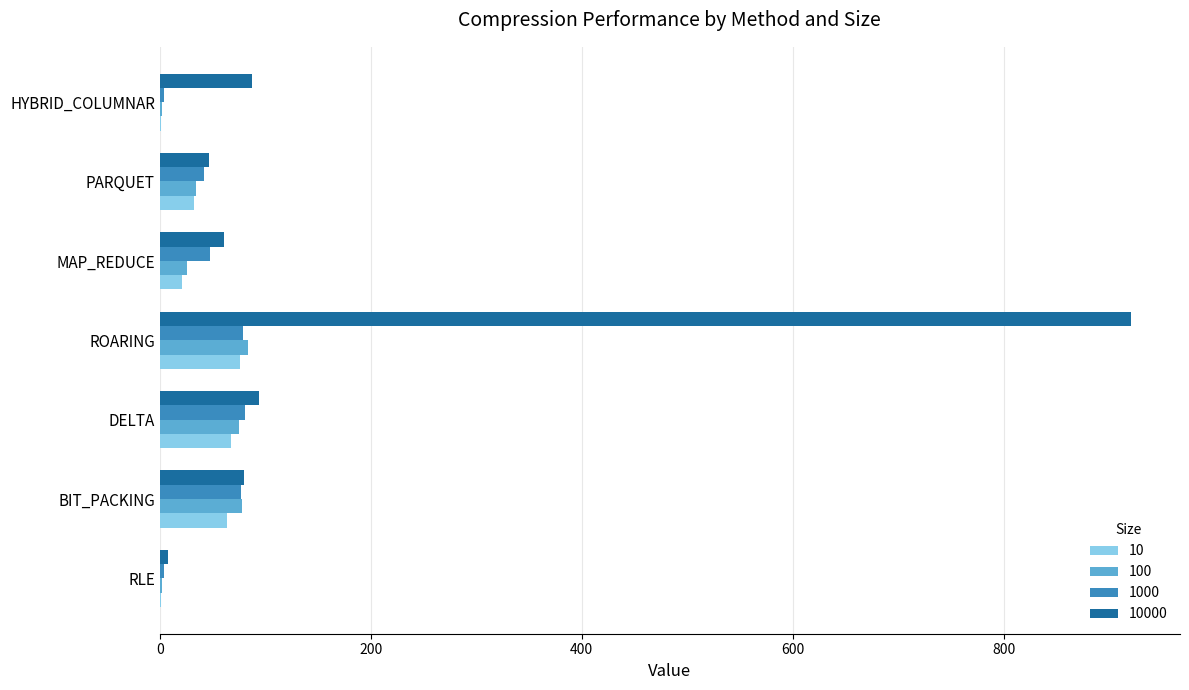

Which series has the largest total across all categories?

10000